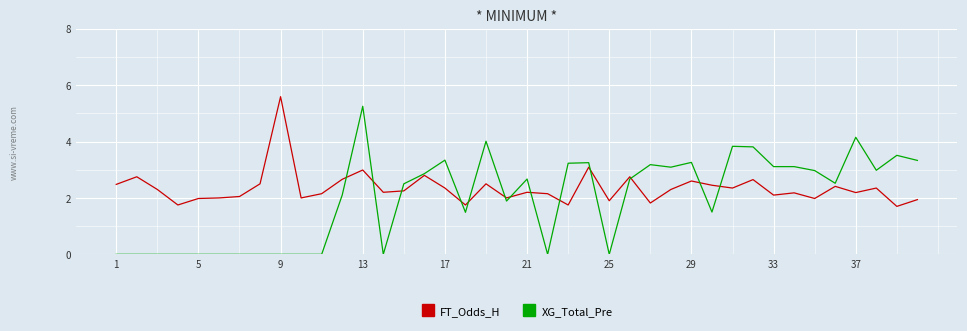

List the series in order of their overall mean, highest first.

FT_Odds_H, XG_Total_Pre